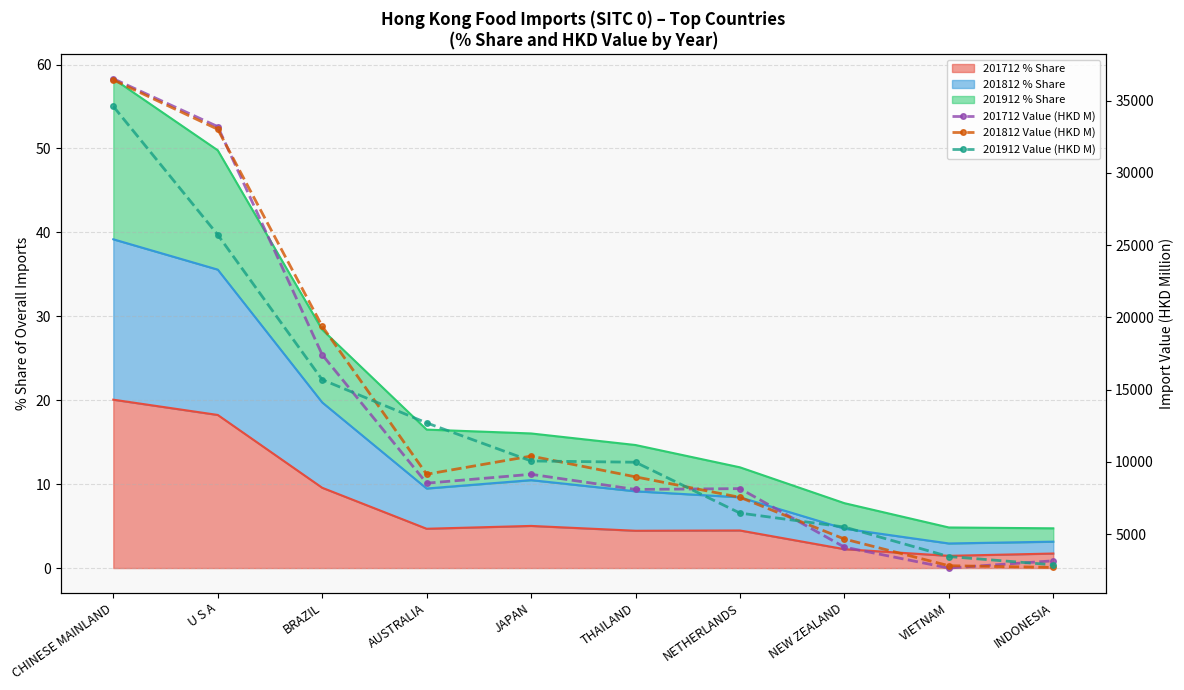

What is the spread (max minus min) of values at INDONESIA?

458.1